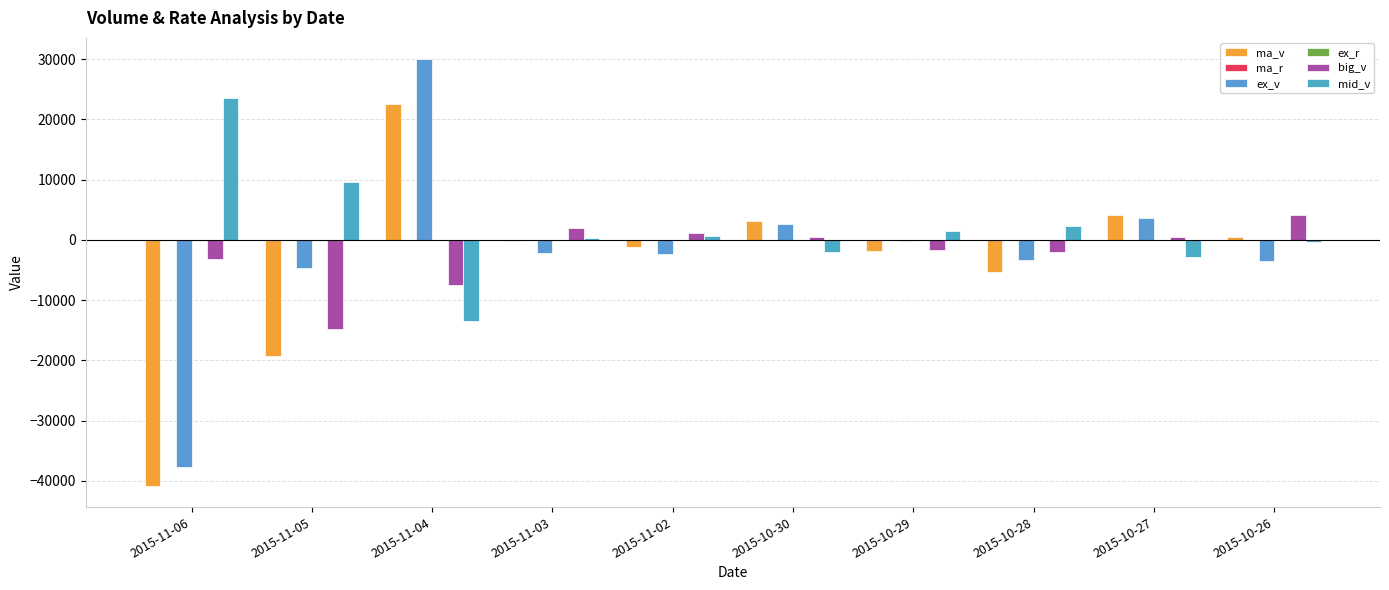

Which series has the largest range (max minus min)?

ex_v